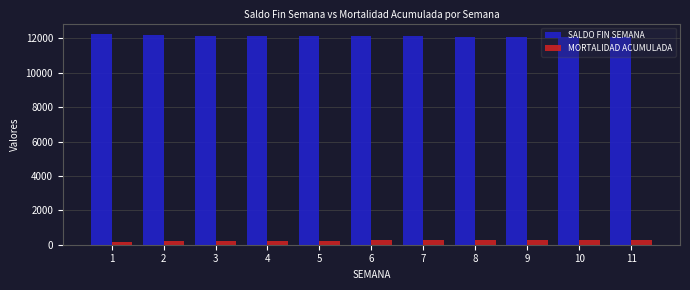

List the series in order of their overall mean, highest first.

SALDO FIN SEMANA, MORTALIDAD ACUMULADA